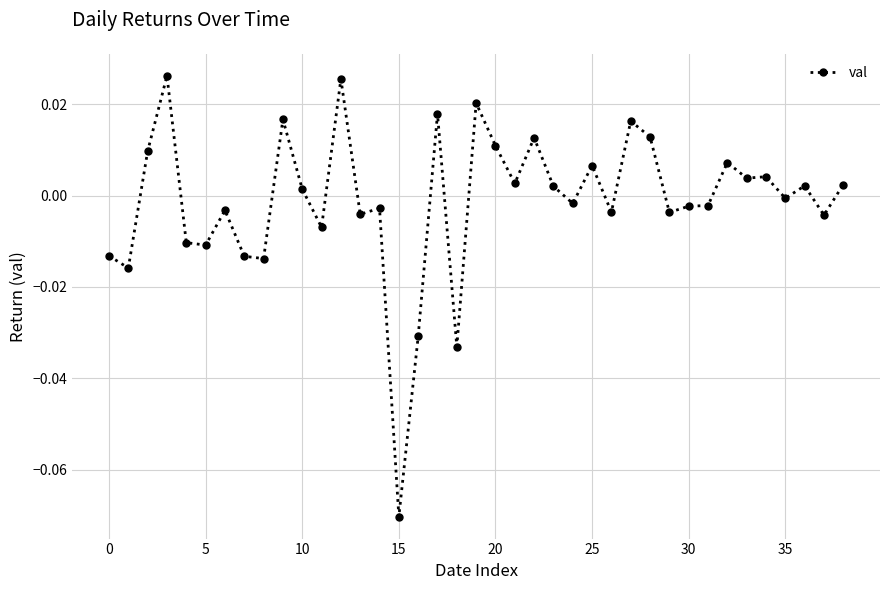

True or false: there are more than 0 points higher than both neighbors.

True